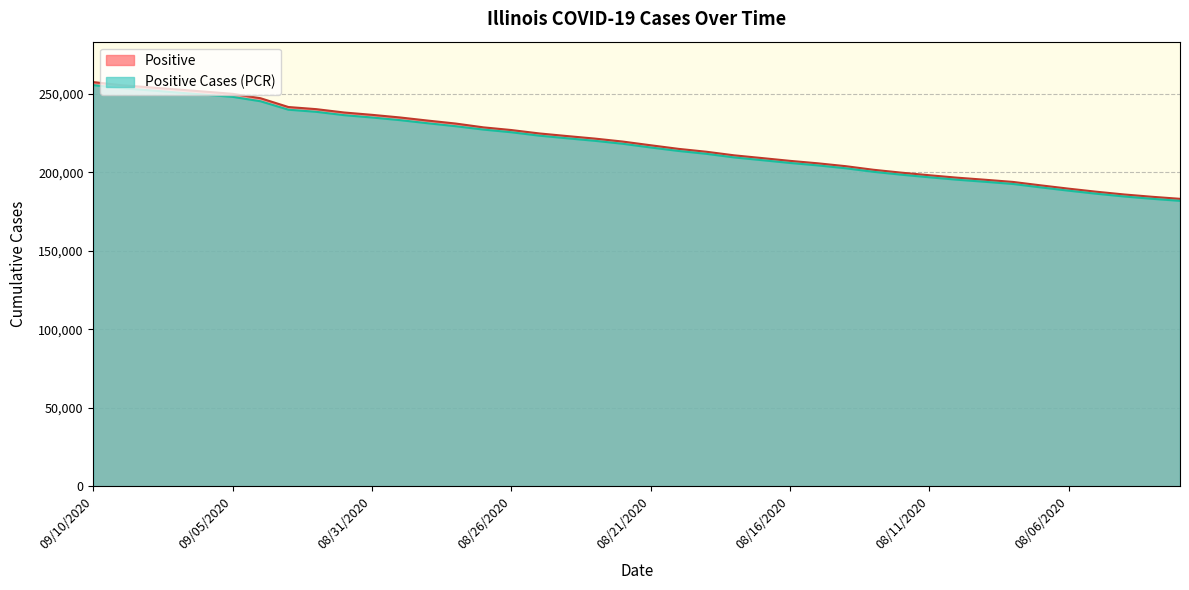

Is the value of Positive Cases (PCR) at 20200802 greater than the value of Positive at 20200812?

No